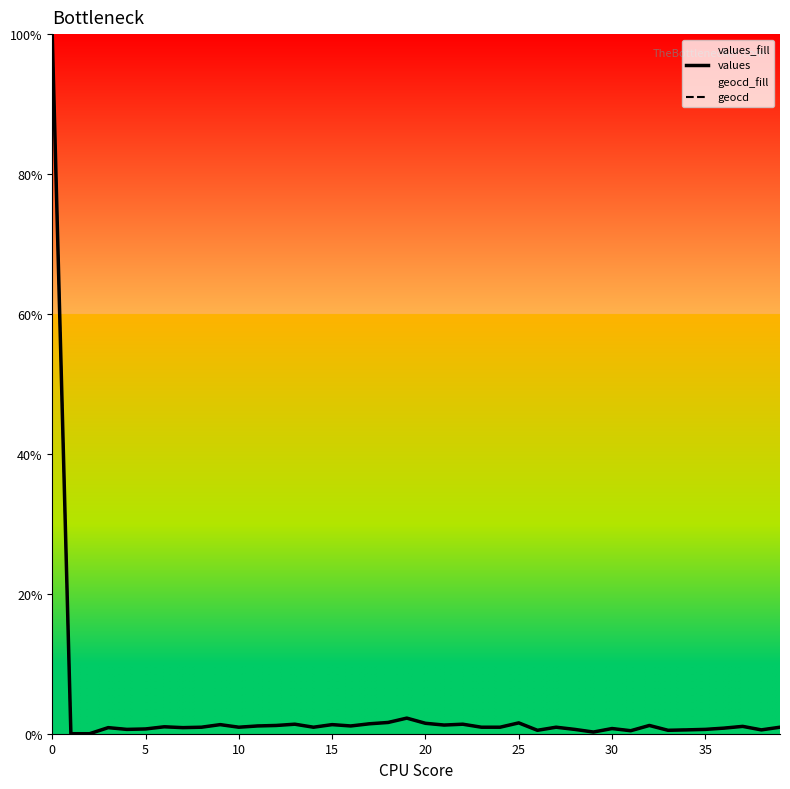

The value of geocd at 26 is 0.5. True or false?

True